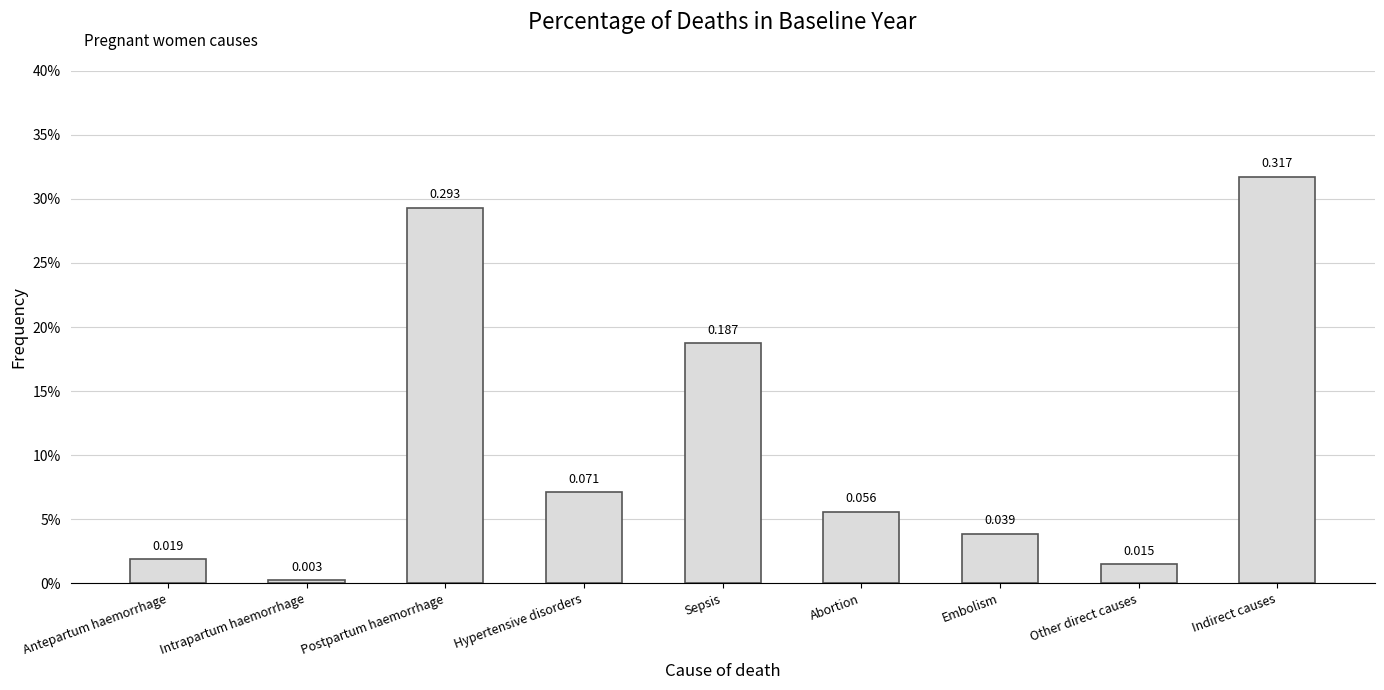

Rank the categories by value from highest to lowest.

Indirect causes, Postpartum haemorrhage, Sepsis, Hypertensive disorders, Abortion, Embolism, Antepartum haemorrhage, Other direct causes, Intrapartum haemorrhage